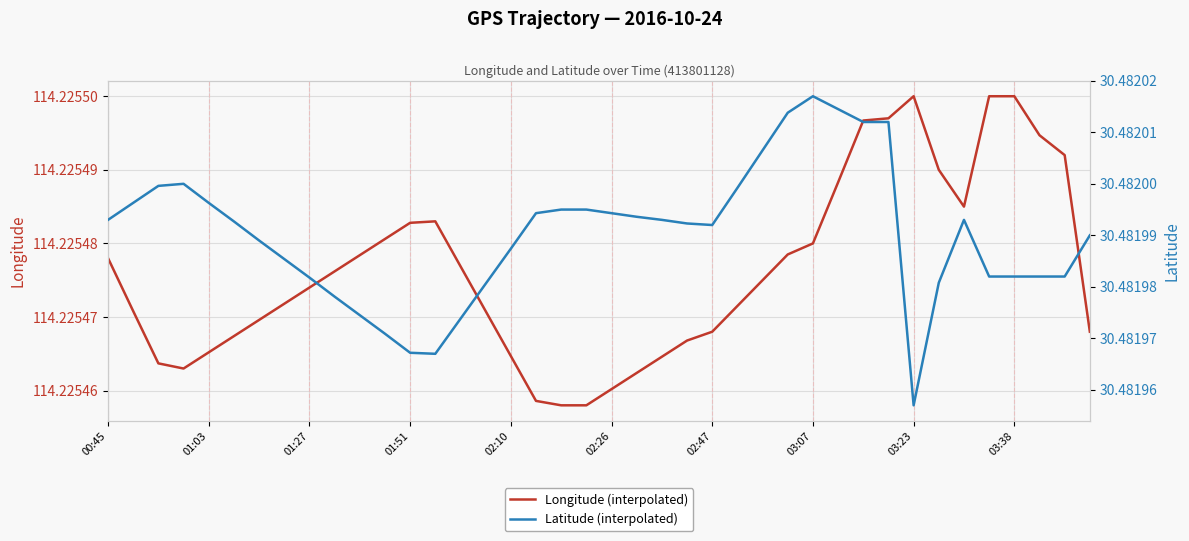

What is the average value of the Latitude (interpolated) series?

30.5